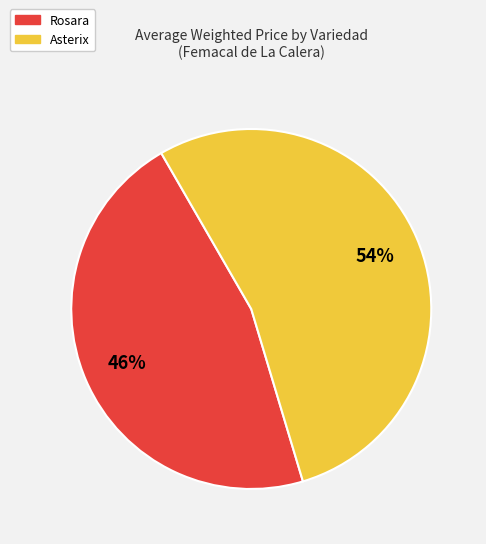

What is the majority slice?

Asterix